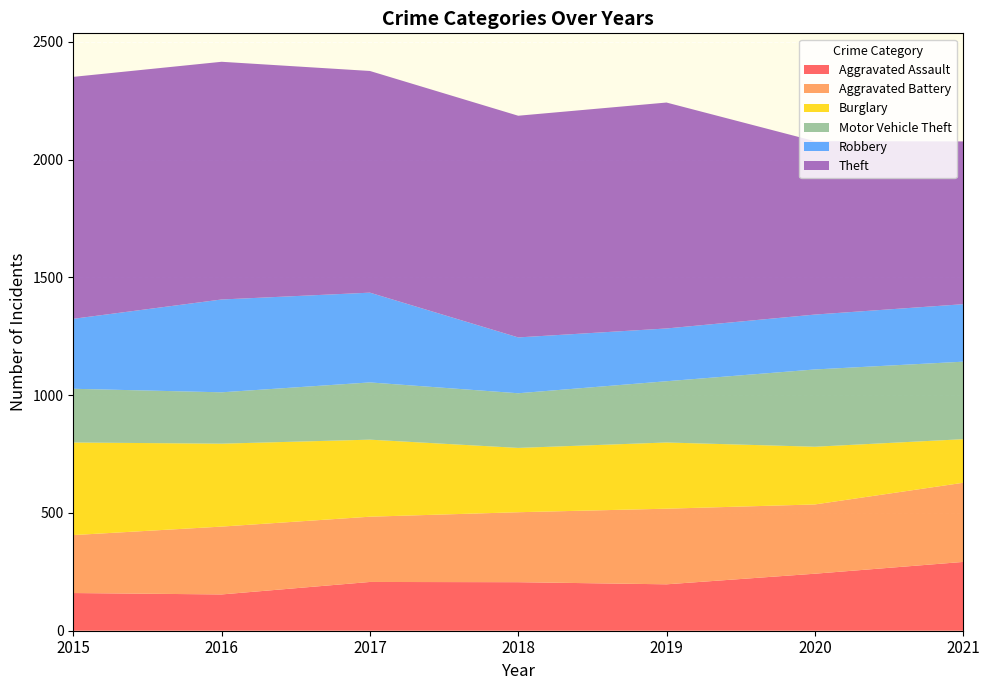

Reading left to right, list all the values displayed in this chart.

Aggravated Assault: 160	154	207	206	197	242	292
Aggravated Battery: 246	288	277	297	321	294	336
Burglary: 393	352	327	273	281	245	185
Motor Vehicle Theft: 228	218	243	232	260	328	329
Robbery: 297	394	381	237	224	233	244
Theft: 1027	1009	941	941	959	736	691